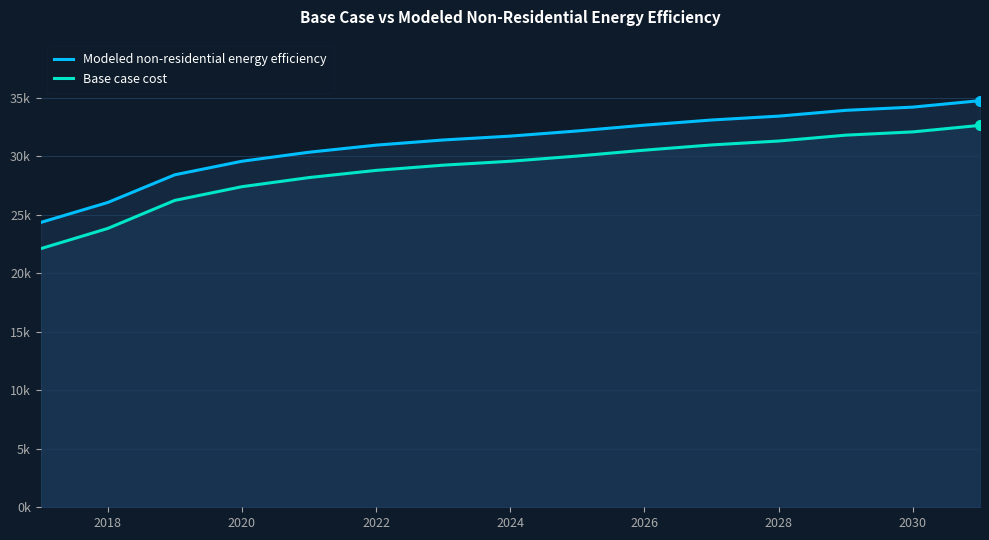

True or false: Base case cost and Modeled non-residential energy efficiency cross at least once.

False